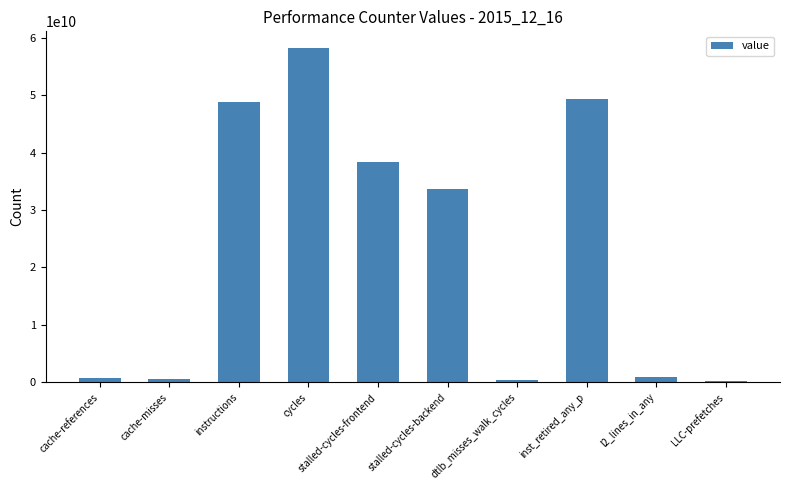

Are the bars grouped side by side (vs. stacked)?

No